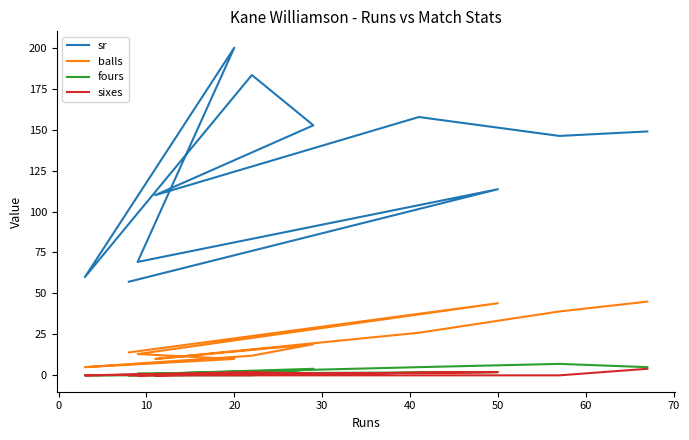

What is the maximum value for sixes?

4.0